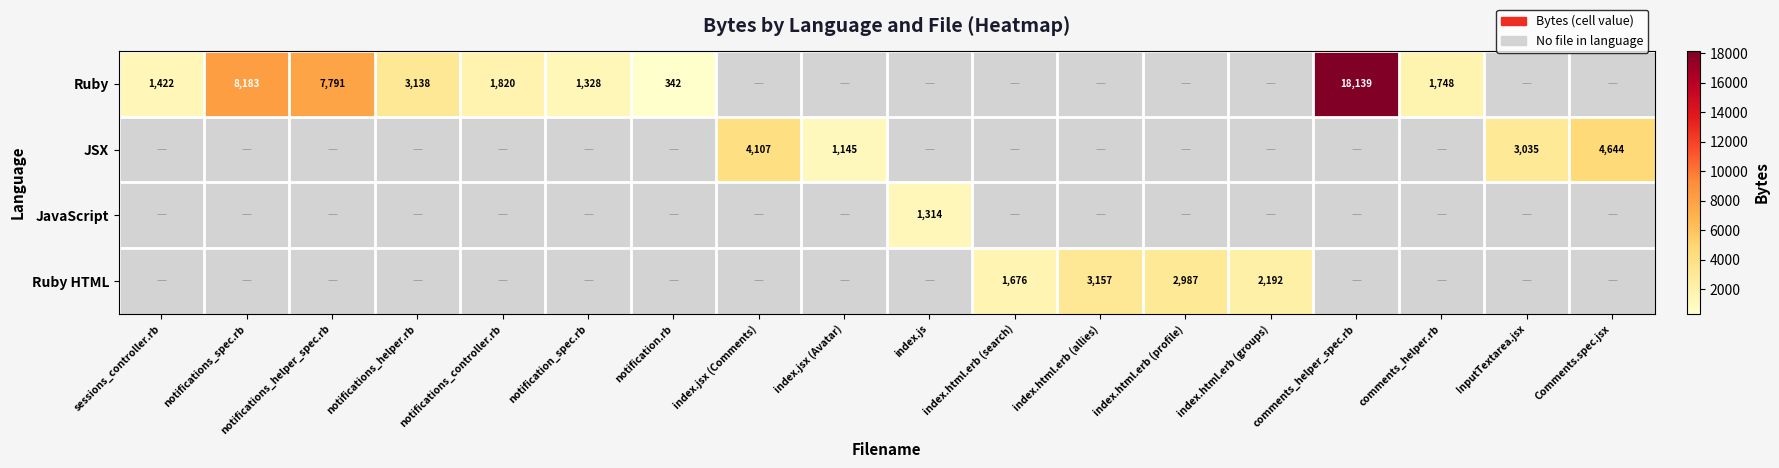

How many distinct data groups are displayed?

4